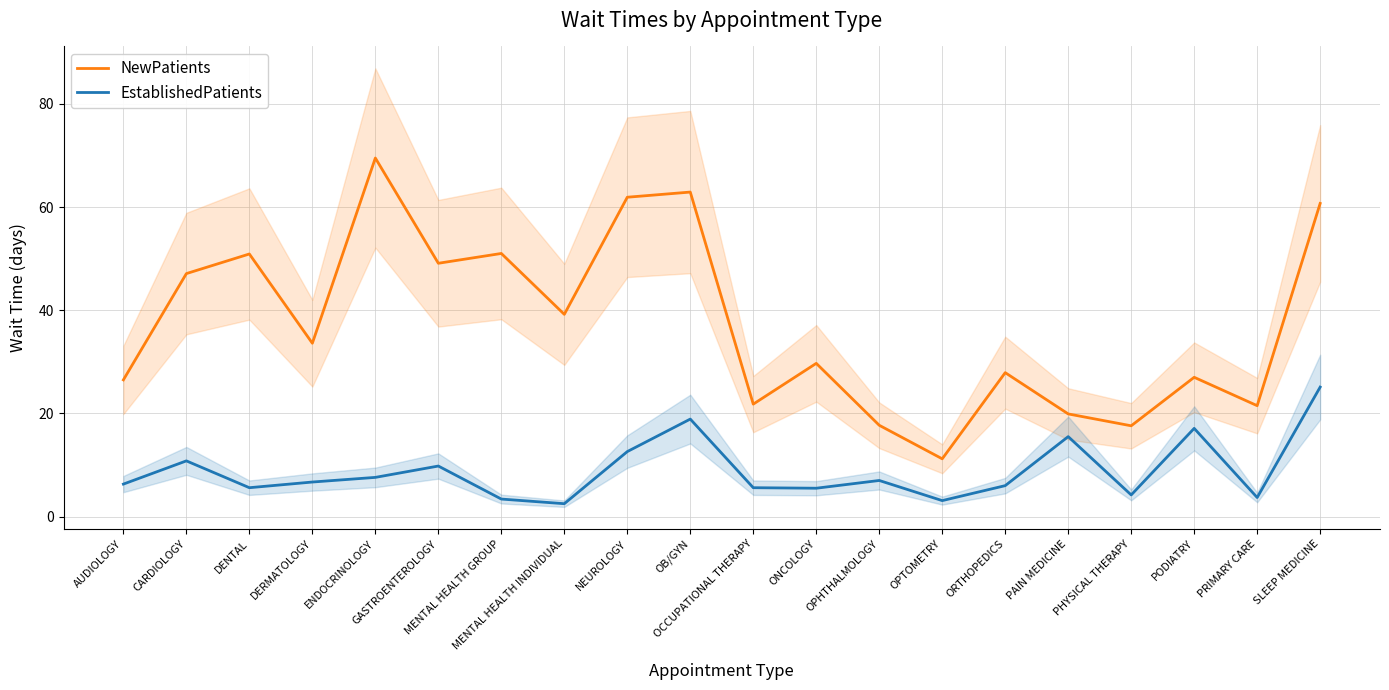

List the series in order of their overall mean, lowest first.

EstablishedPatients, NewPatients